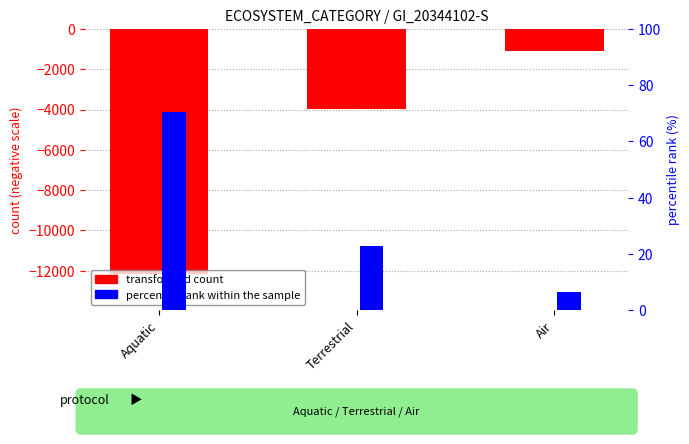

Reading right to left, list all the values displayed in this chart.

transformed count: Air=-1117.0	Terrestrial=-3960.0	Aquatic=-12140.0
percentile rank within the sample: Air=6.5	Terrestrial=23.0	Aquatic=70.5